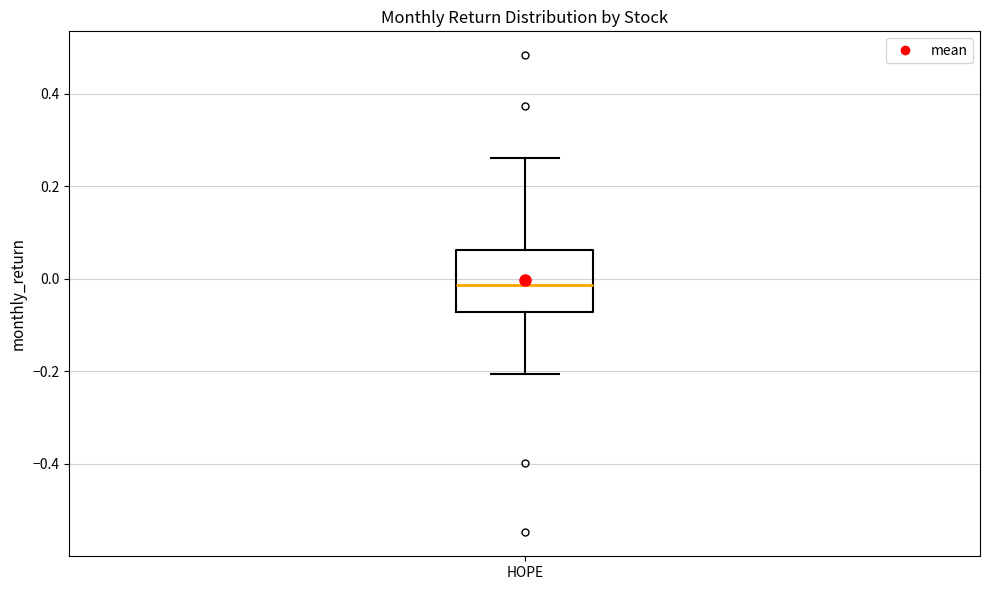

Read this box plot against the y-axis: the position of the median line, the range covered by the box, and the ends of both whiskers. The values are not printed on the chart, so give them approximately, as read against the axis.

median -0.02, box -0.08 to 0.06, whiskers -0.20 to 0.26